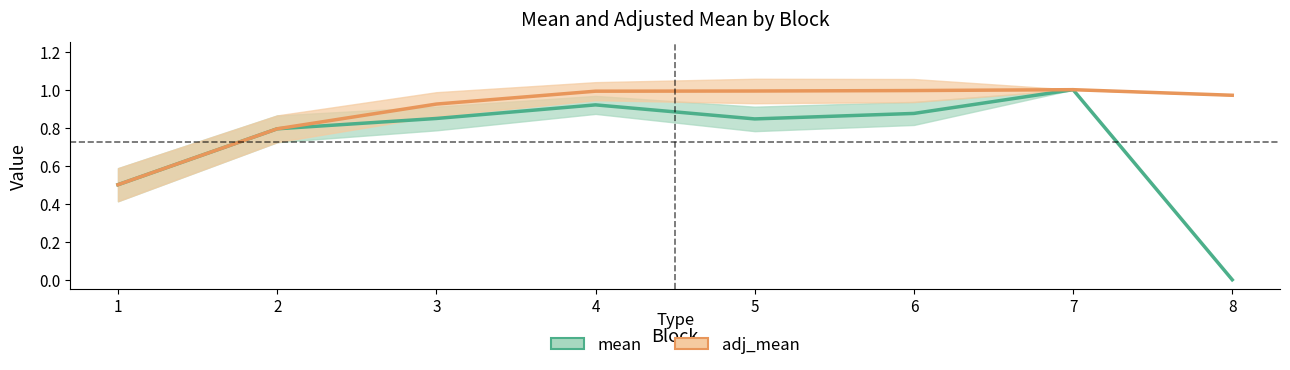

At how many categories does at least one series exceed 0?

8